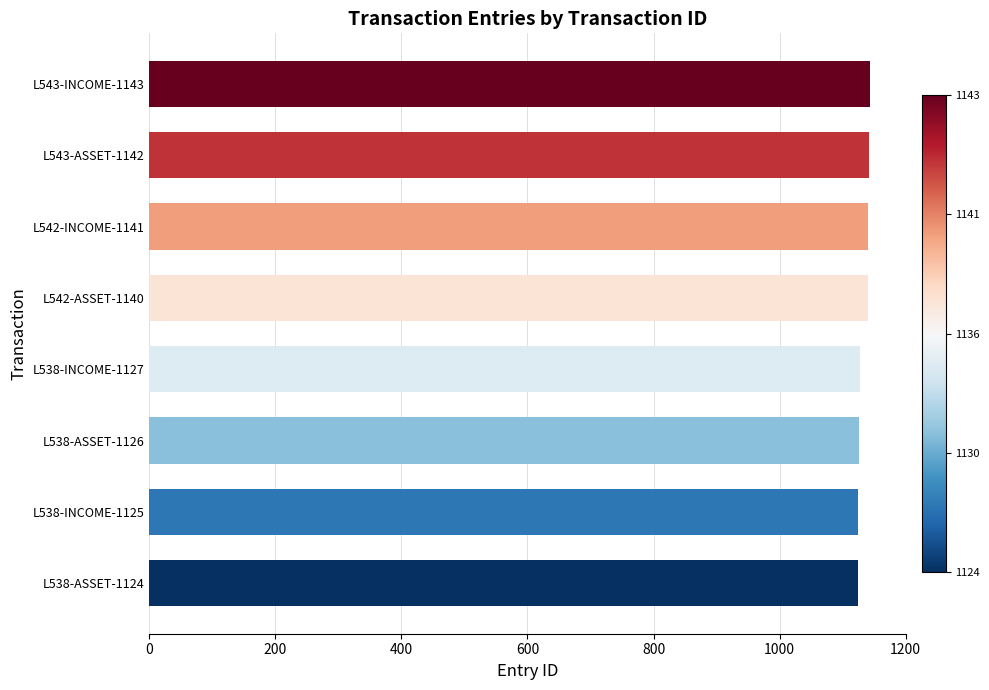

What is the greatest value displayed?

1143